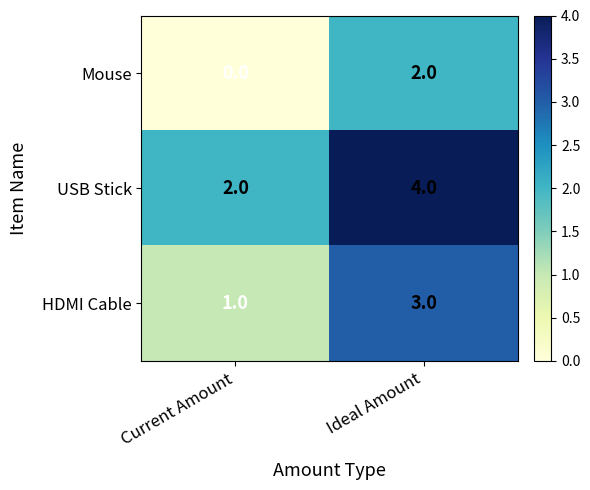

Reading left to right, list all the values displayed in this chart.

Mouse: 0	2
USB Stick: 2	4
HDMI Cable: 1	3